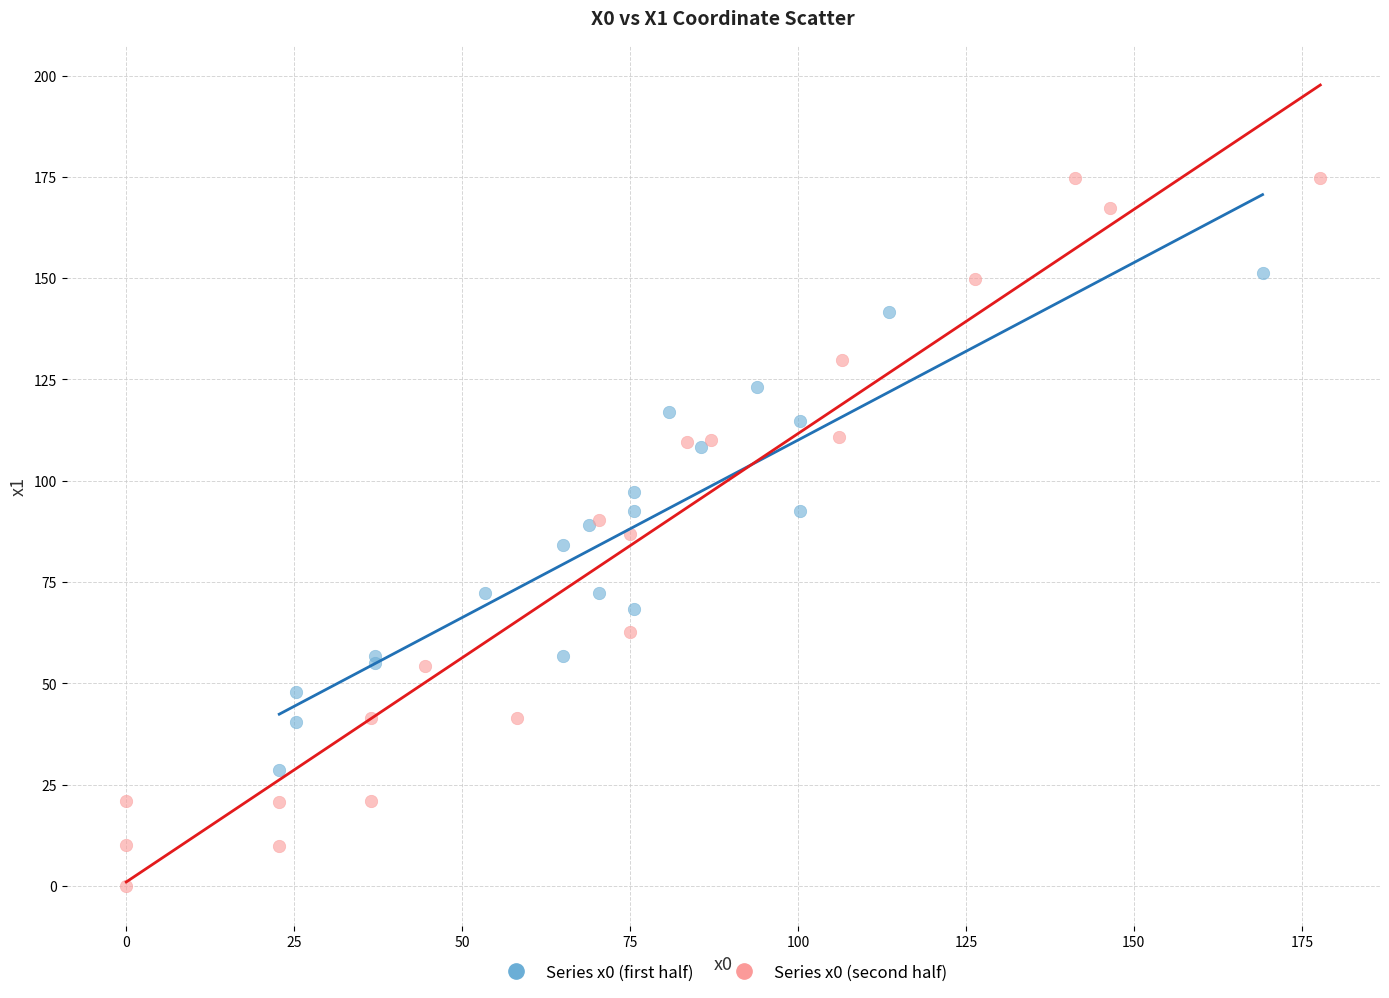

Which series reaches the minimum Y coordinate?

Series x0 (second half)